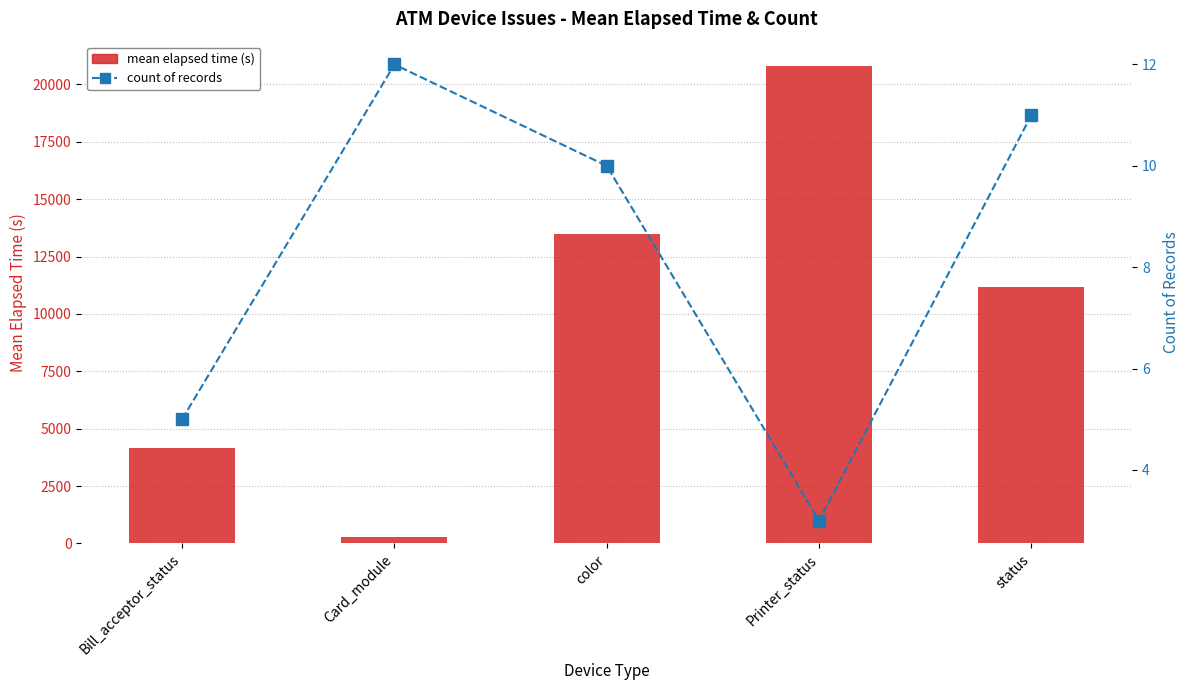

List the labels in order of count of records value, smallest first.

Printer_status, Bill_acceptor_status, color, status, Card_module